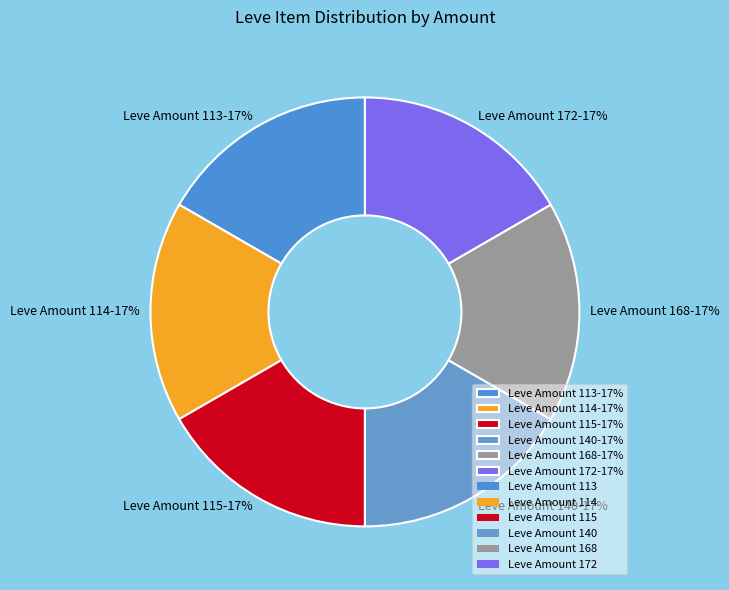

Is there a majority slice in this chart?

No